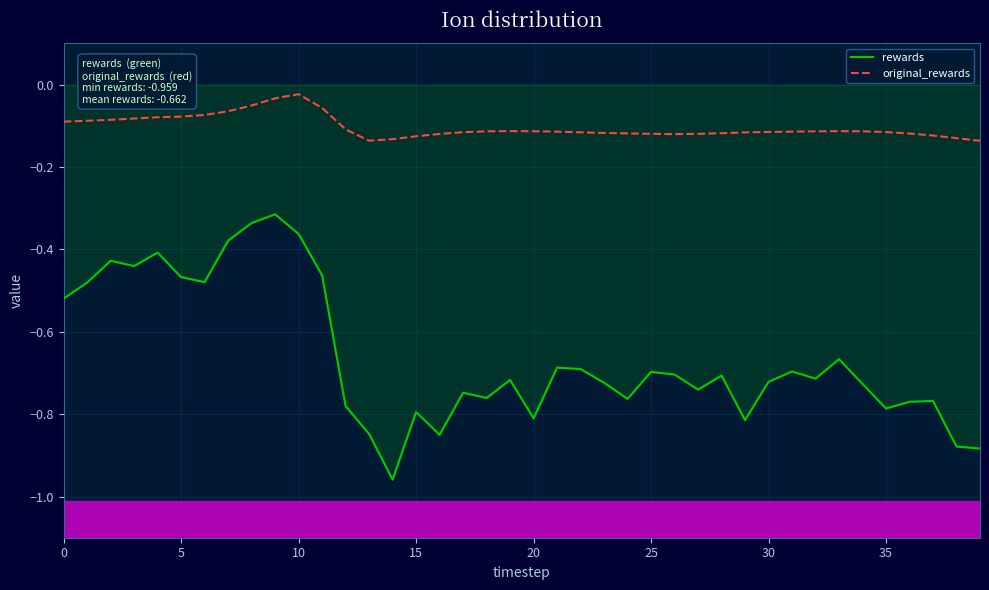

Which series has the largest total across all categories?

original_rewards